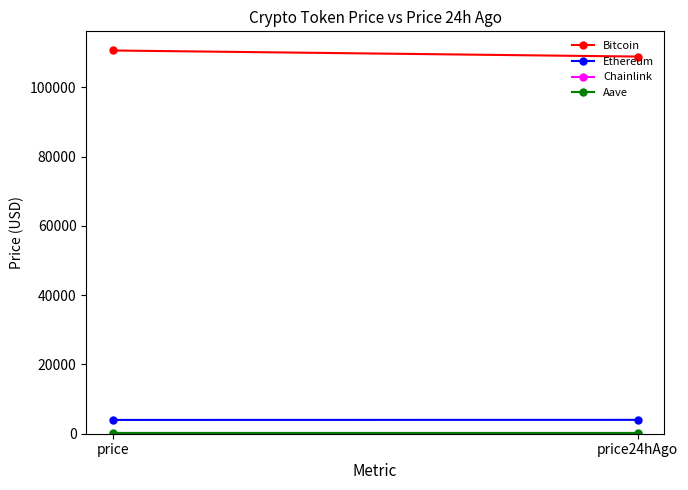

Reading left to right, transcribe all the data shown in this chart.

Bitcoin: price=110667.0	price24hAgo=108913.0
Ethereum: price=3982.9	price24hAgo=4006.9
Chainlink: price=18.7	price24hAgo=17.4
Aave: price=229.1	price24hAgo=224.4